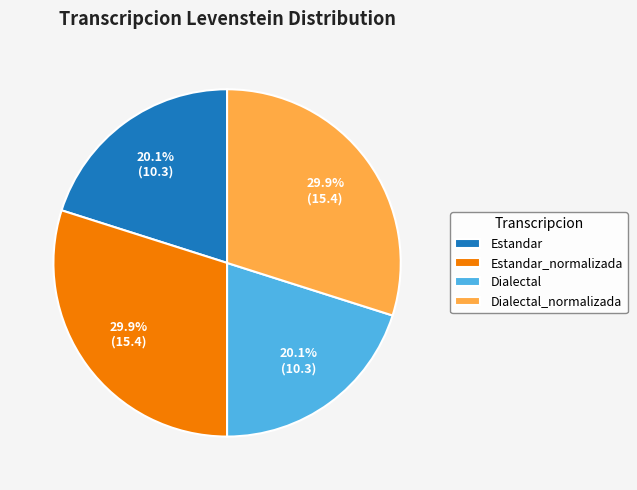

Is there any slice that represents more than half of the pie?

No